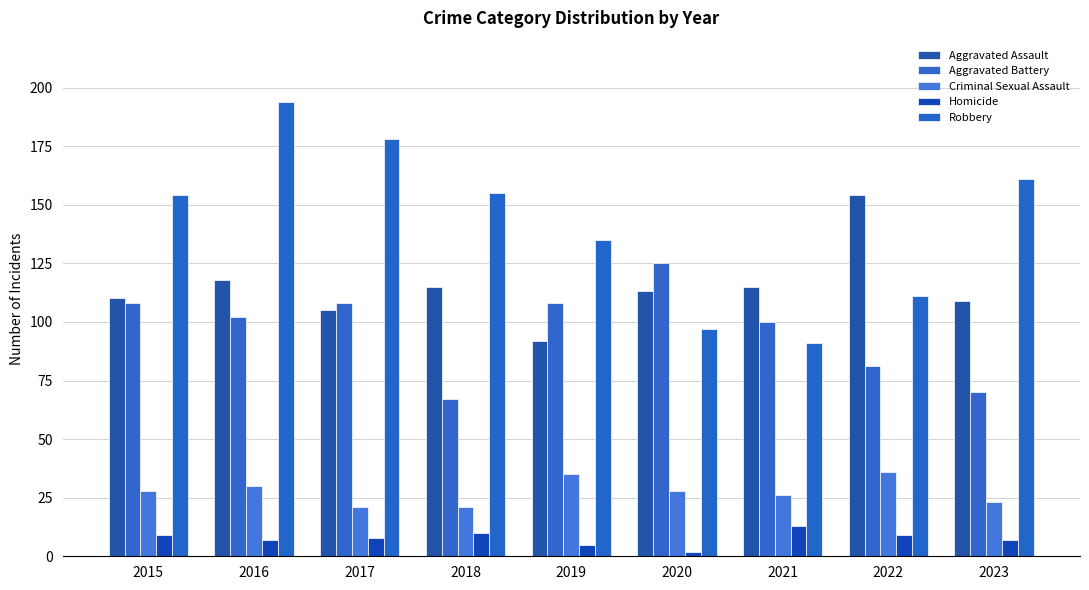

What is the difference between the Homicide values at 2023 and 2022?

2